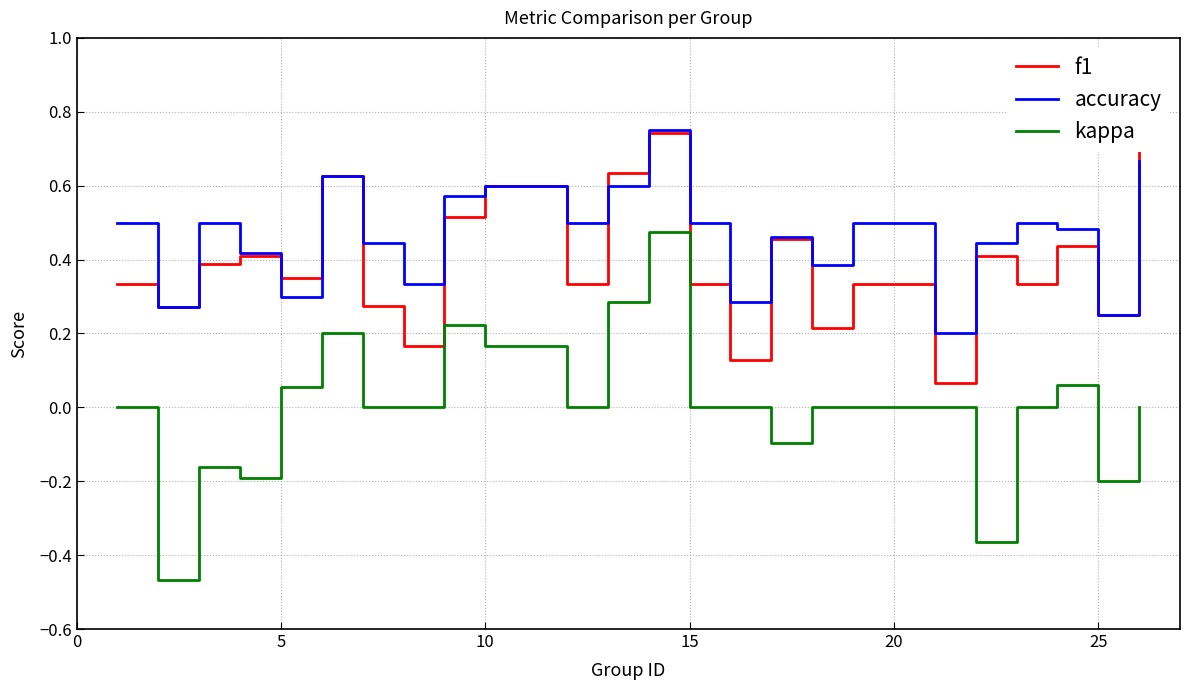

After their last crossing, which series has the higher values: f1 or accuracy?

accuracy